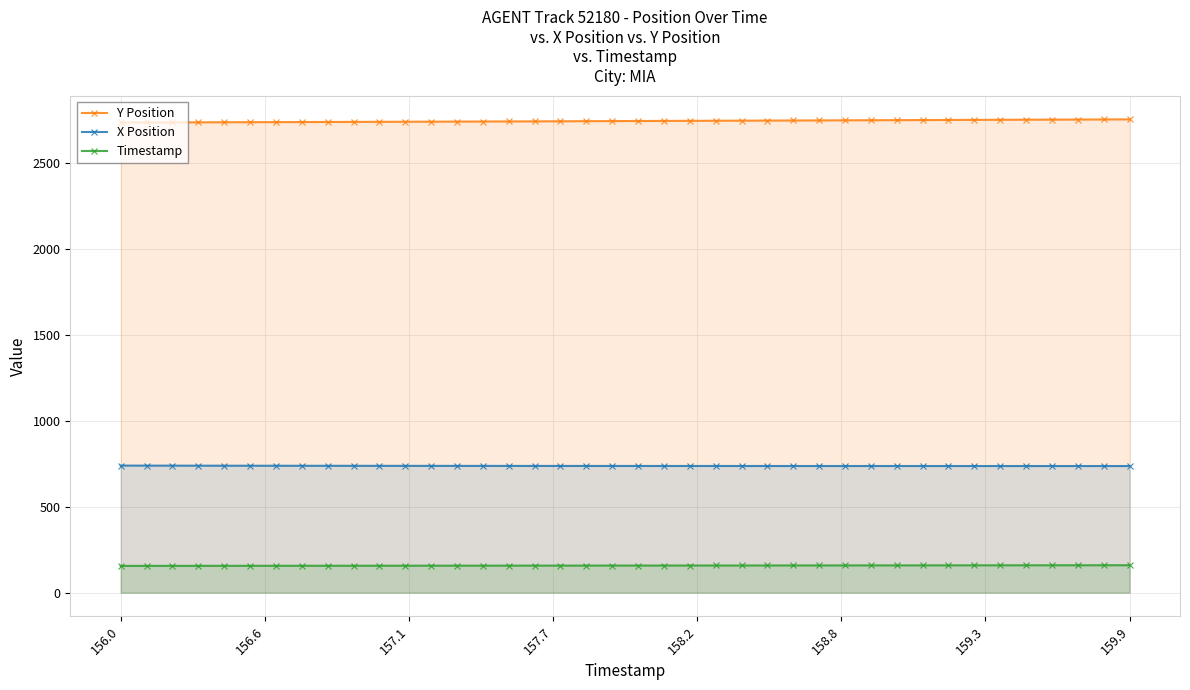

True or false: X Position has more than 0 points higher than both neighbors.

False